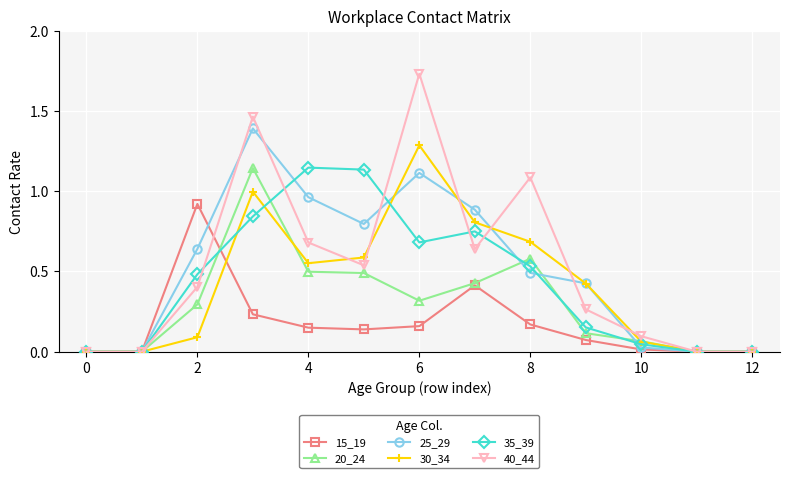

True or false: 30_34 has more than 0 interior local peaks.

True